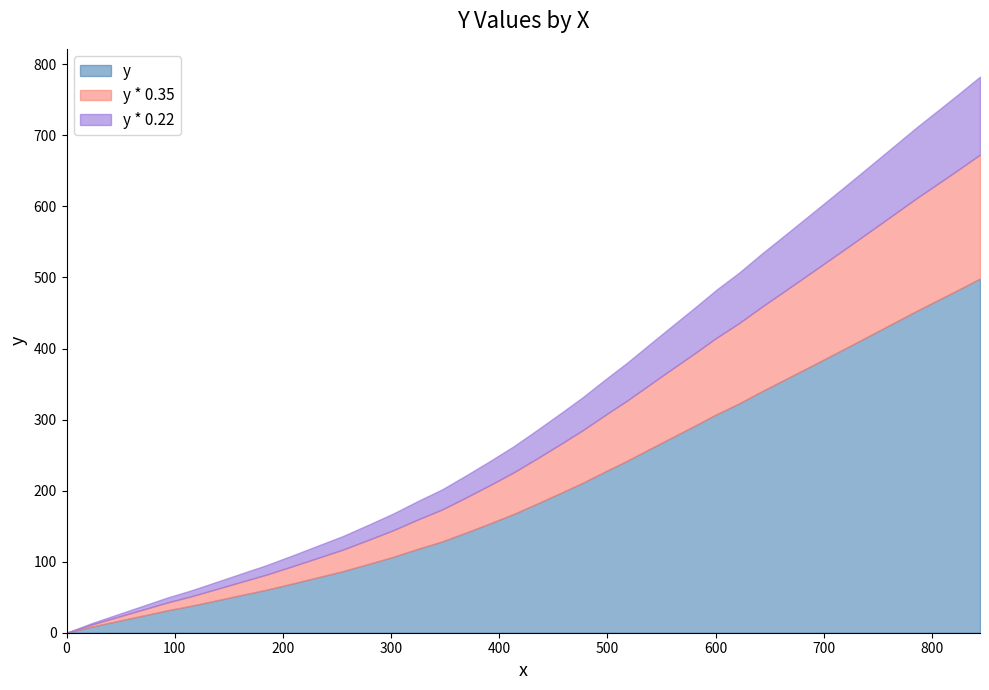

What is the difference between the values at 369.7 and 579.7?

149.3